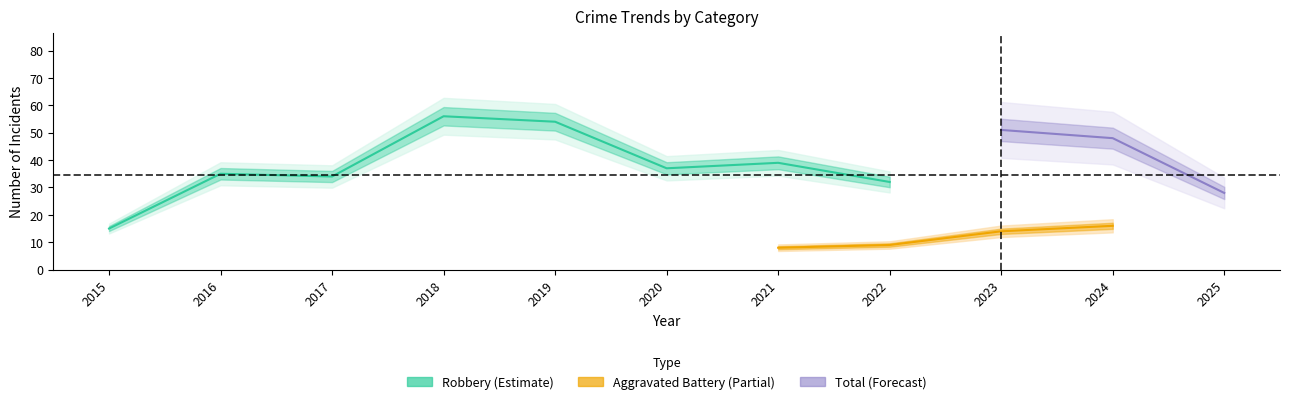

Is the value of Aggravated Battery at 2022 greater than the value of Total at 2021?

No